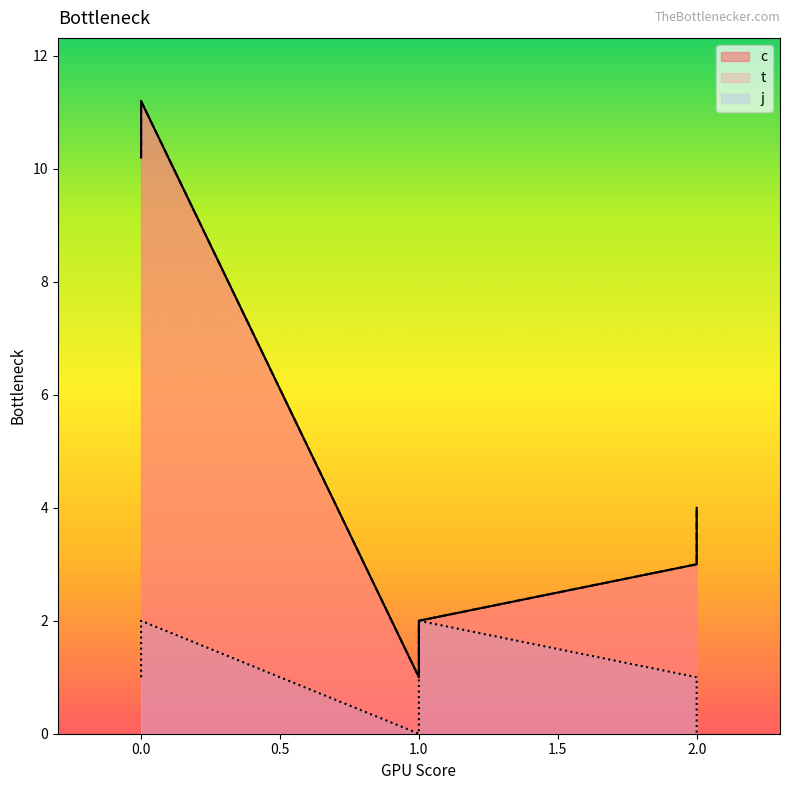

What are all the series names shown in the legend?

c, t, j